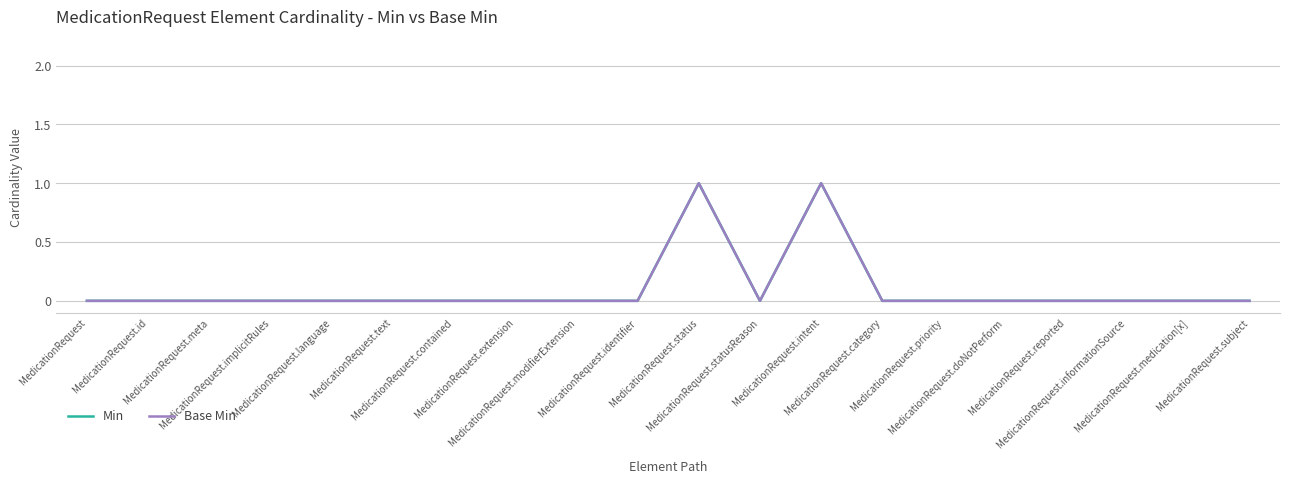

What is the difference between the second highest and second lowest values in the Min series?

1